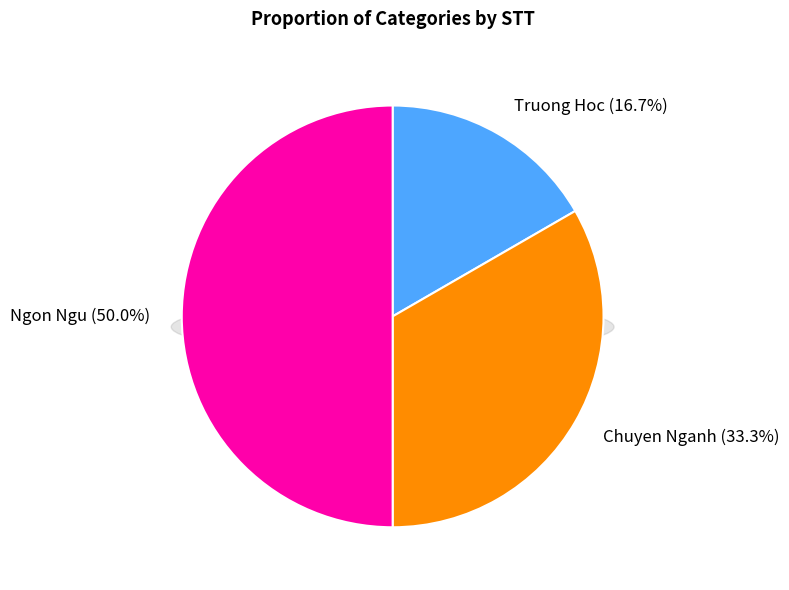

Is it true that Ngon Ngu is 60% of the pie?

False